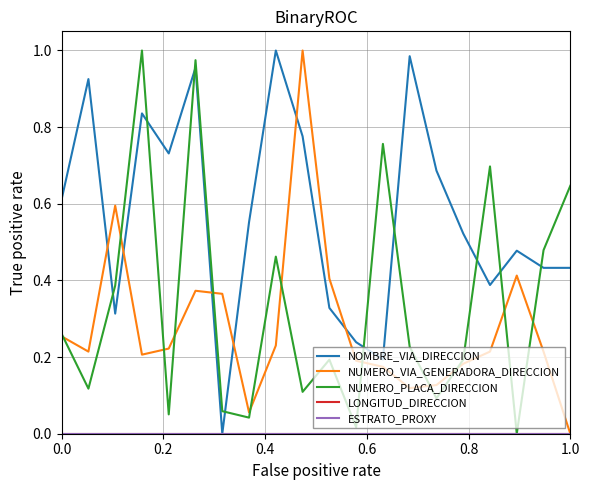

Is this an area chart (filled region under the line)?

No